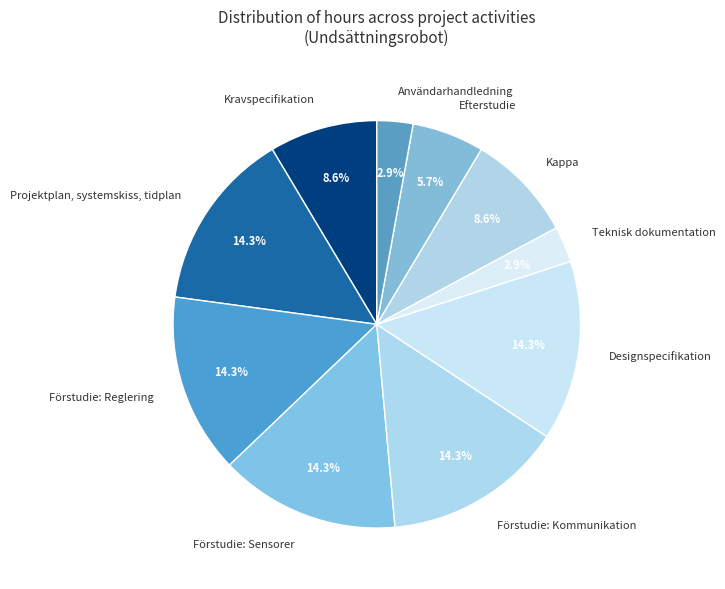

To the nearest percent, what is the combined percentage of Kravspecifikation and Kappa?

17%